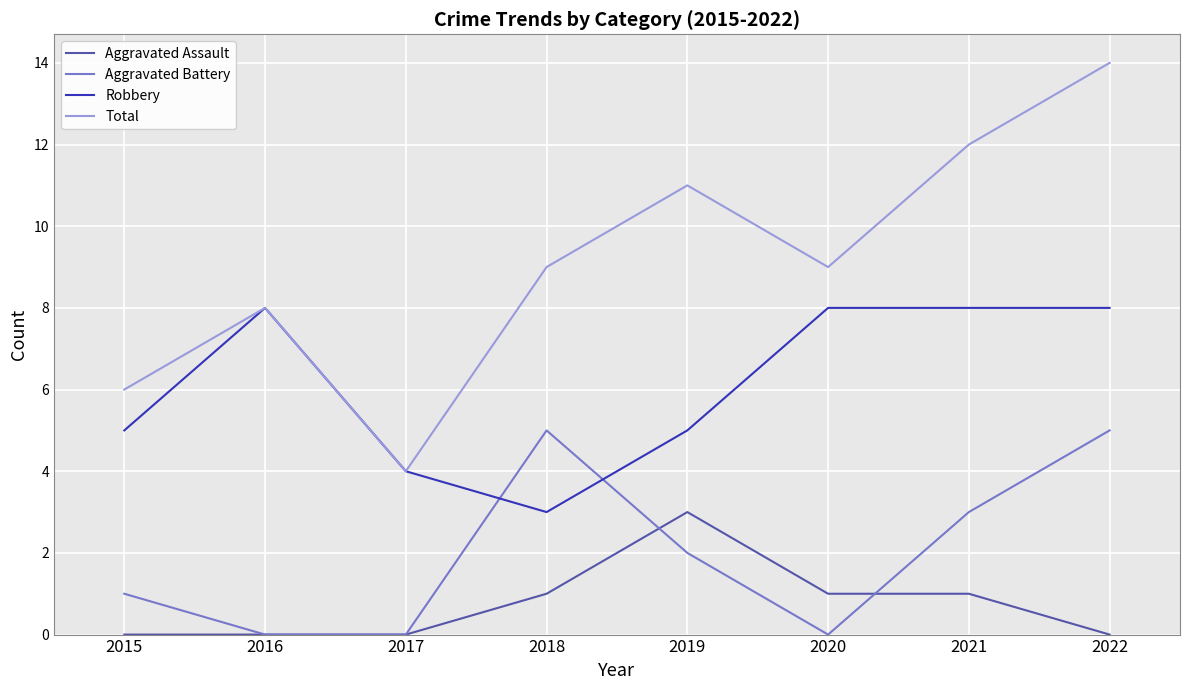

Count the Robbery values in the range 5 to 8.

6